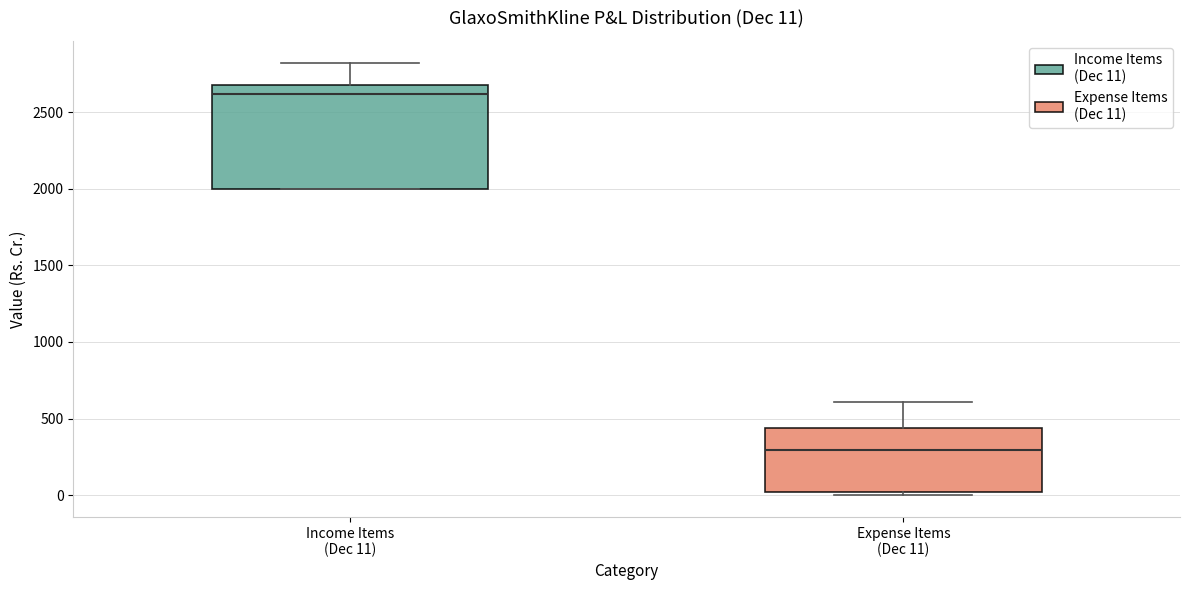

Which box is the tallest, from its lower edge to its upper edge?

Income Items (Dec 11)